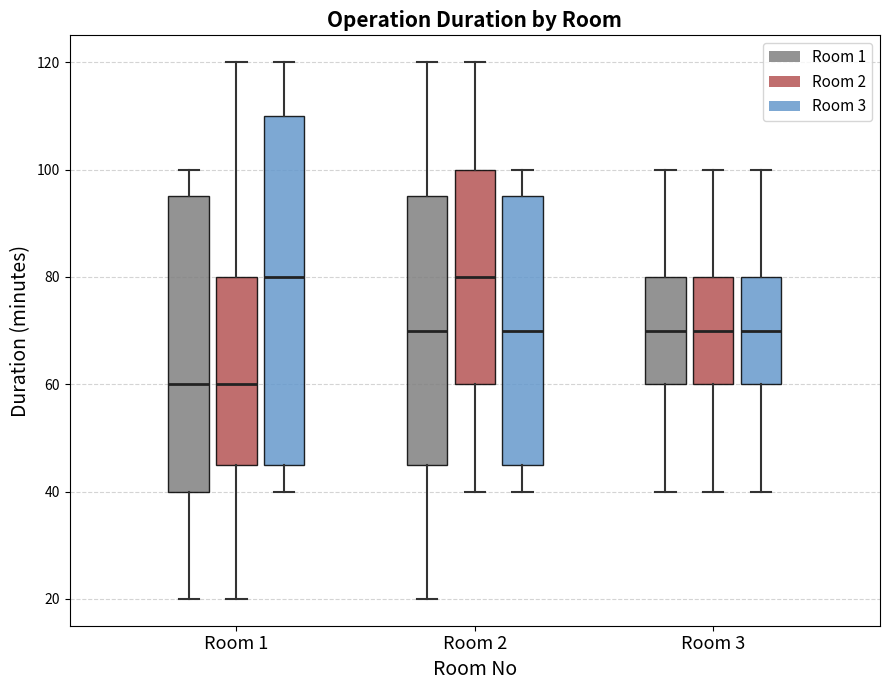

Reading left to right, read every box against the y-axis: the position of its median line, the range the box covers, and the ends of its whiskers. The values are not printed on the chart, so give them approximately, as read against the axis.

Room 1 (Room 1): median 60, box 40 to 96, whiskers 20 to 100
Room 1 (Room 2): median 60, box 46 to 80, whiskers 20 to 120
Room 1 (Room 3): median 80, box 46 to 110, whiskers 40 to 120
Room 2 (Room 1): median 70, box 46 to 96, whiskers 20 to 120
Room 2 (Room 2): median 80, box 60 to 100, whiskers 40 to 120
Room 2 (Room 3): median 70, box 46 to 96, whiskers 40 to 100
Room 3 (Room 1): median 70, box 60 to 80, whiskers 40 to 100
Room 3 (Room 2): median 70, box 60 to 80, whiskers 40 to 100
Room 3 (Room 3): median 70, box 60 to 80, whiskers 40 to 100